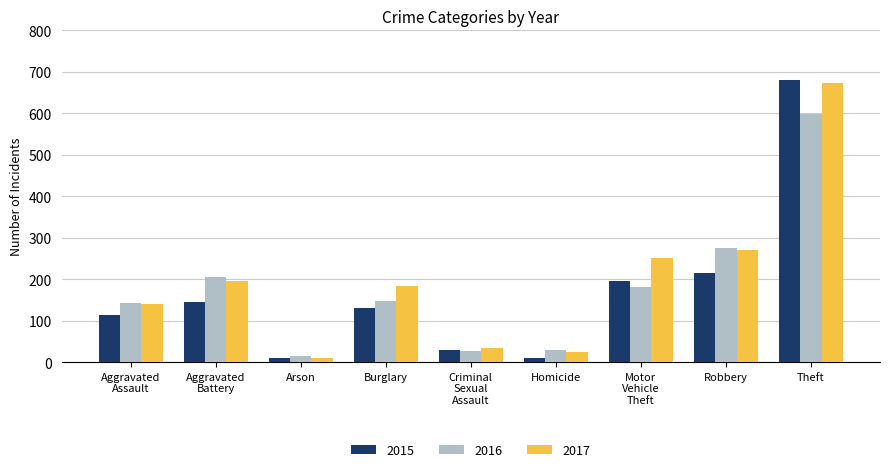

Is it true that 2015 equals 216 at Robbery?

True